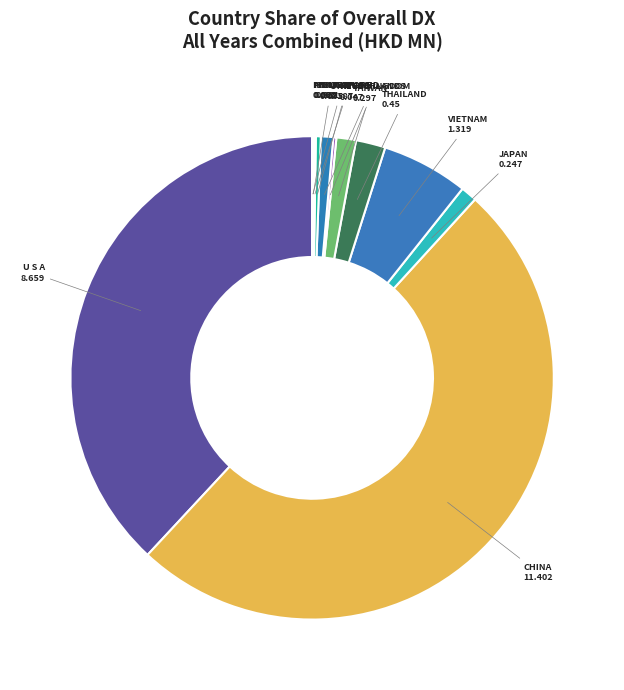

Which slice is the largest?

CHINA